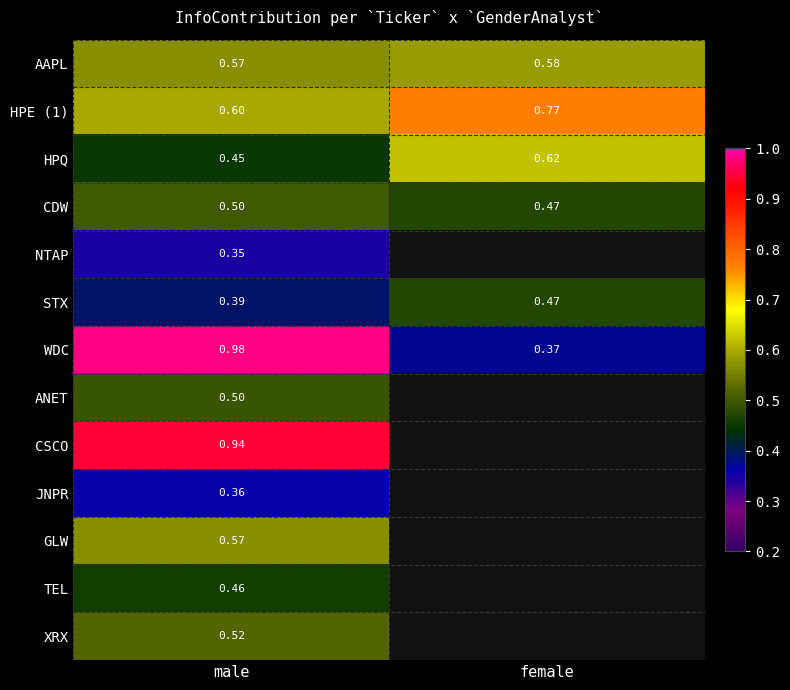

Where is STX nearest to the value 0?

male